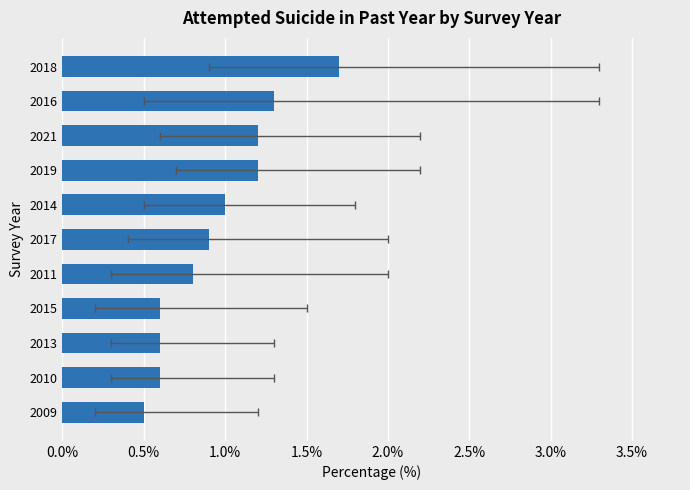

What is the sum of the values at 2011 and 2009?

1.3